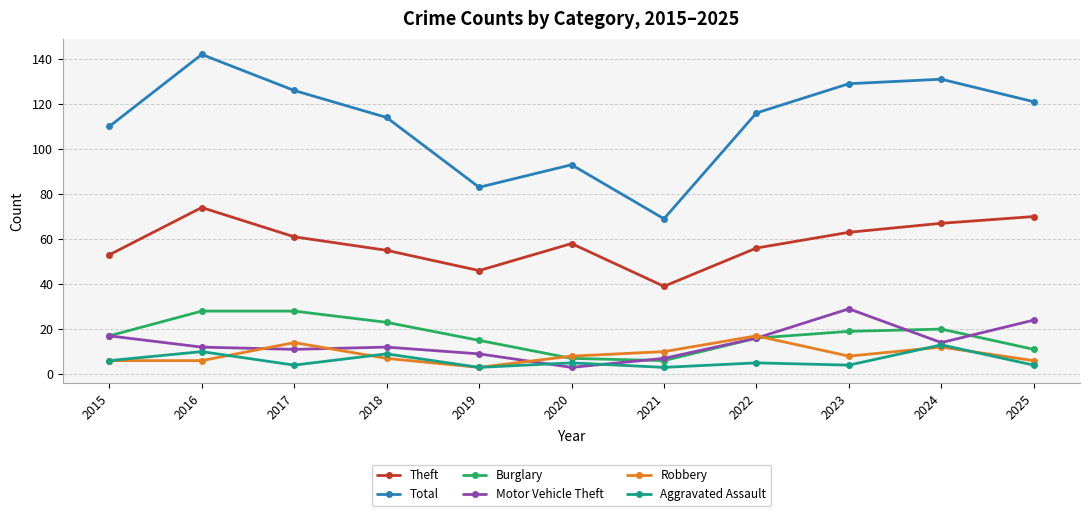

Reading right to left, list all the values displayed in this chart.

Theft: 2025=70	2024=67	2023=63	2022=56	2021=39	2020=58	2019=46	2018=55	2017=61	2016=74	2015=53
Total: 2025=121	2024=131	2023=129	2022=116	2021=69	2020=93	2019=83	2018=114	2017=126	2016=142	2015=110
Burglary: 2025=11	2024=20	2023=19	2022=16	2021=6	2020=7	2019=15	2018=23	2017=28	2016=28	2015=17
Motor Vehicle Theft: 2025=24	2024=14	2023=29	2022=16	2021=7	2020=3	2019=9	2018=12	2017=11	2016=12	2015=17
Robbery: 2025=6	2024=12	2023=8	2022=17	2021=10	2020=8	2019=3	2018=7	2017=14	2016=6	2015=6
Aggravated Assault: 2025=4	2024=13	2023=4	2022=5	2021=3	2020=5	2019=3	2018=9	2017=4	2016=10	2015=6